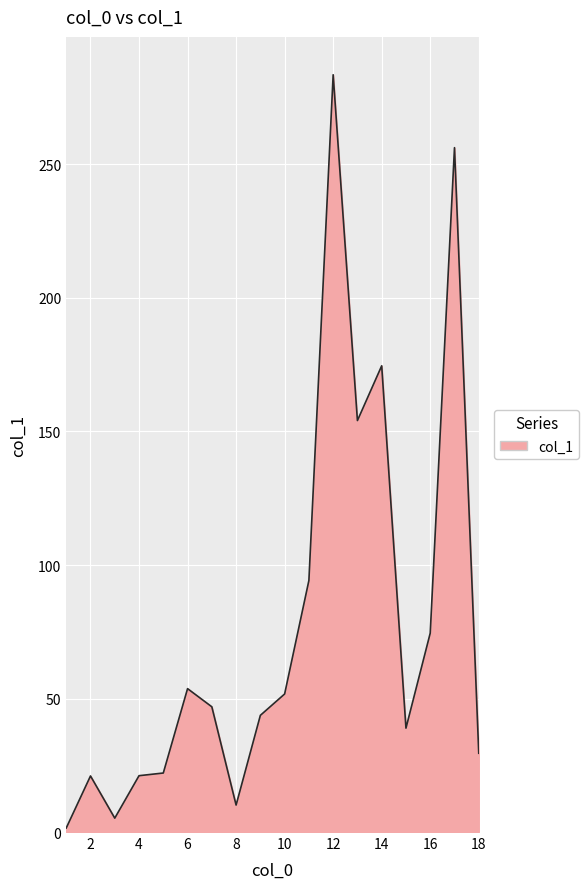

What is the smallest value displayed?

1.5